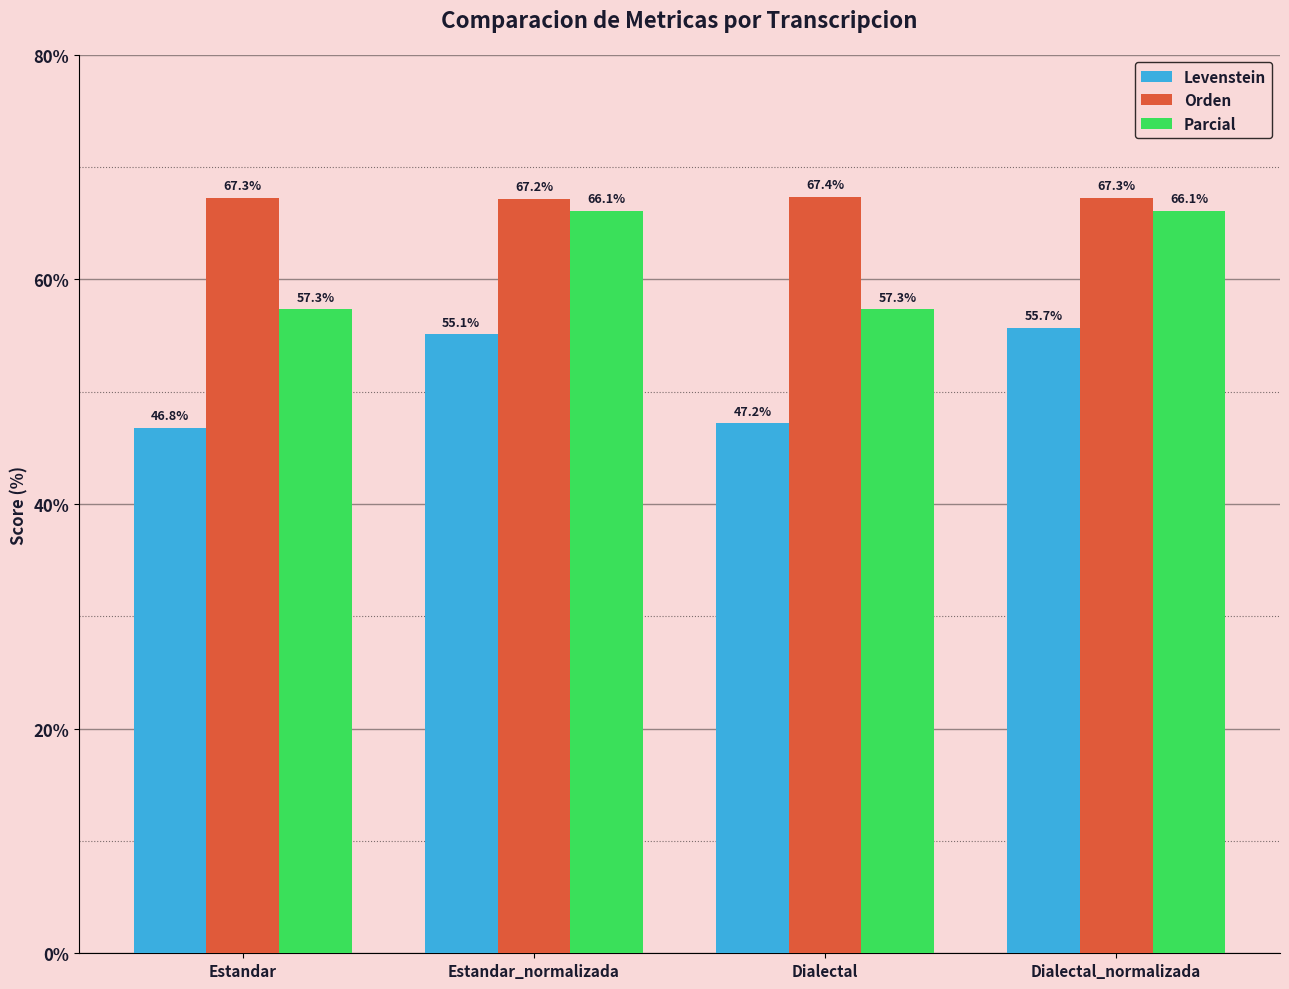

What position from the right is Dialectal?

2